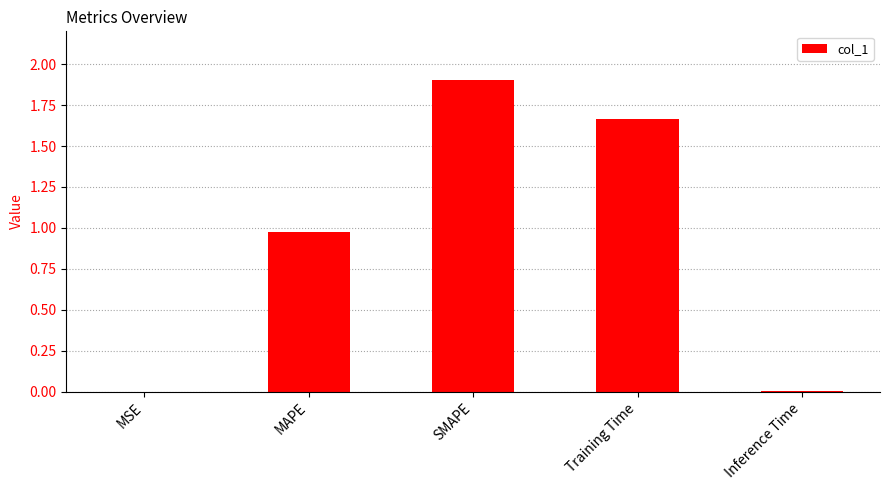

What is the ratio of the value at Training Time to the value at SMAPE?

0.9